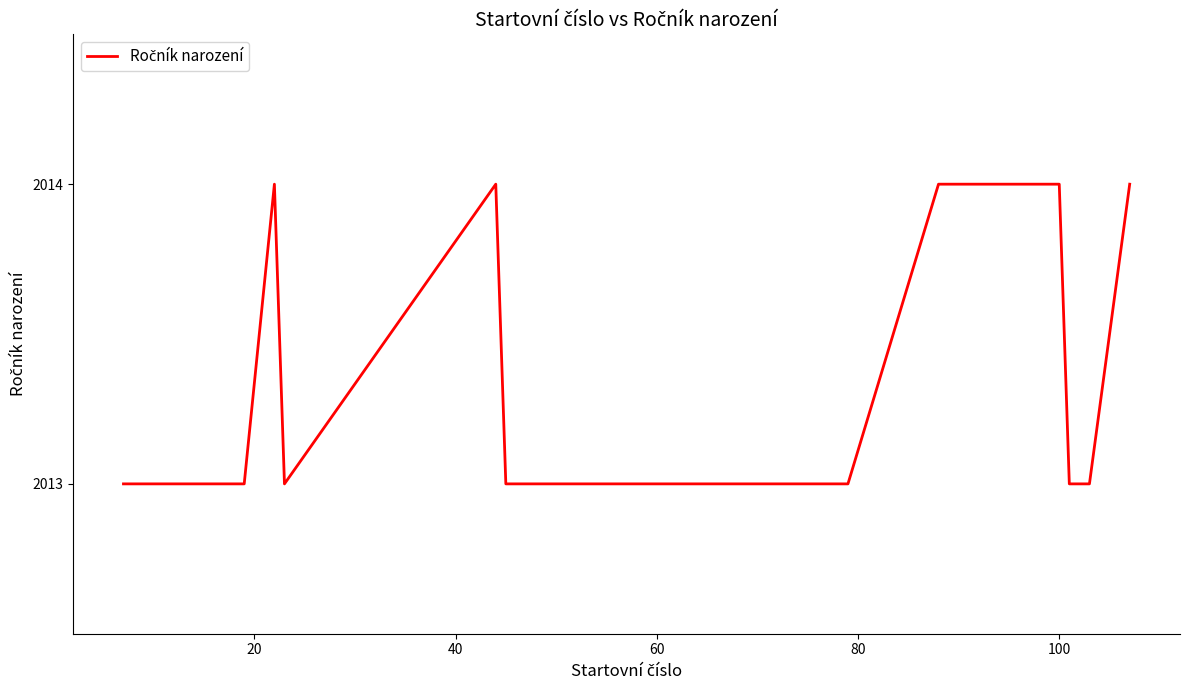

What is the smallest value displayed?

2013